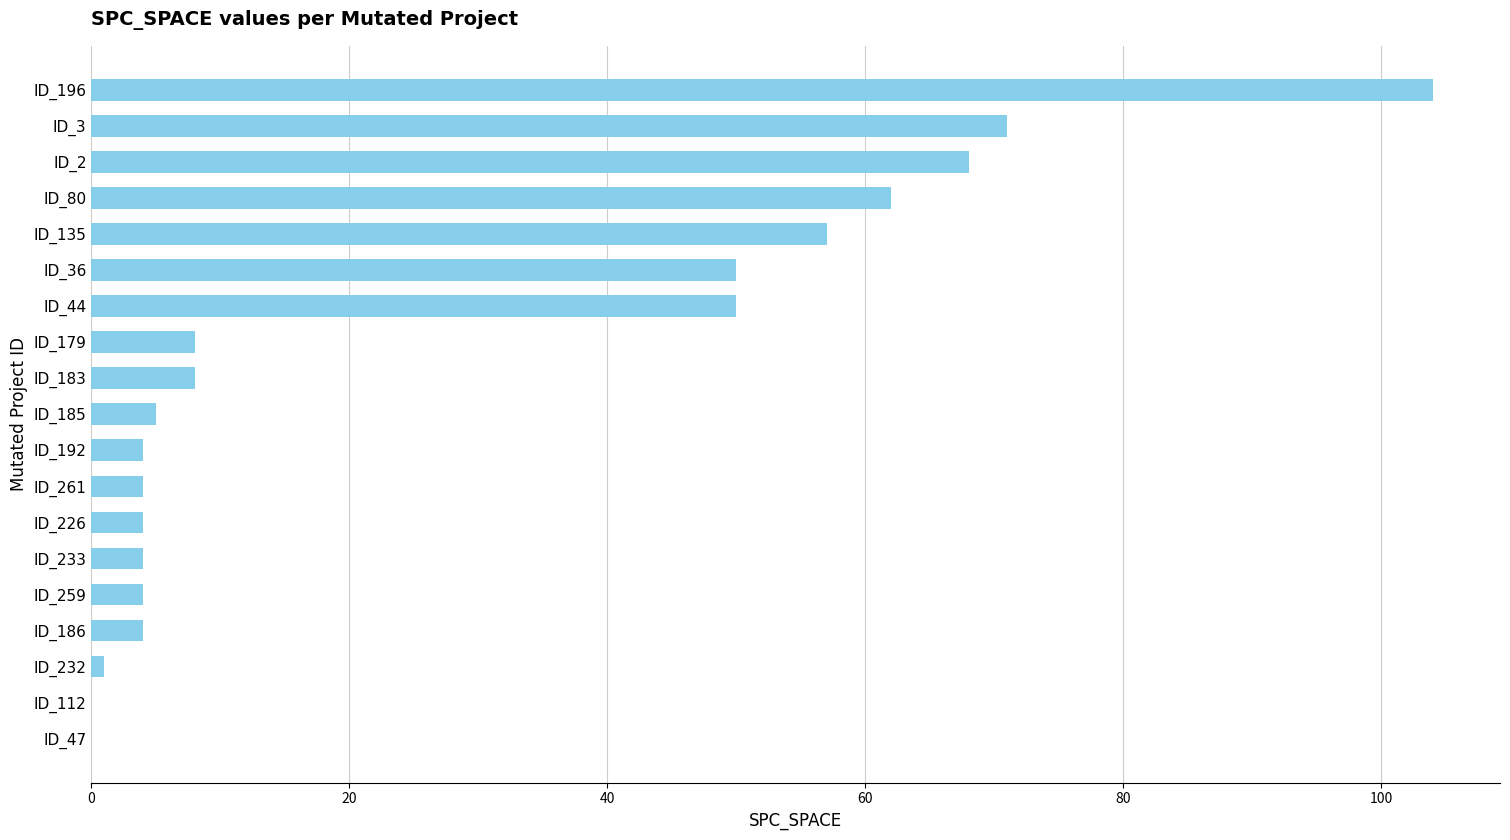

True or false: the data shows 4 at ID_261.

True